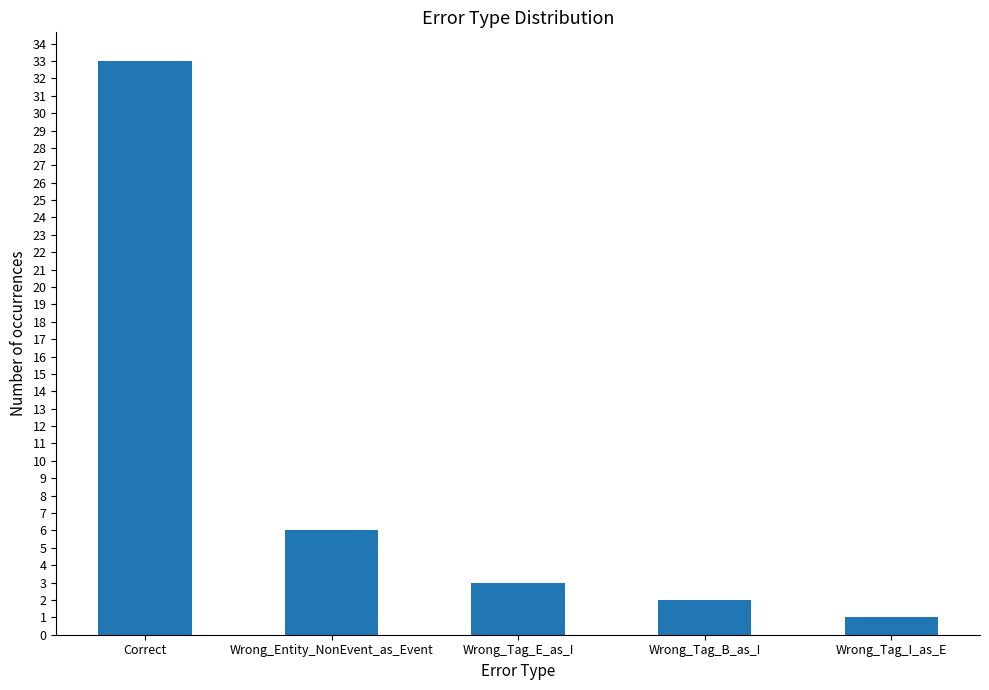

Between Wrong_Tag_E_as_I and Correct, which is larger?

Correct